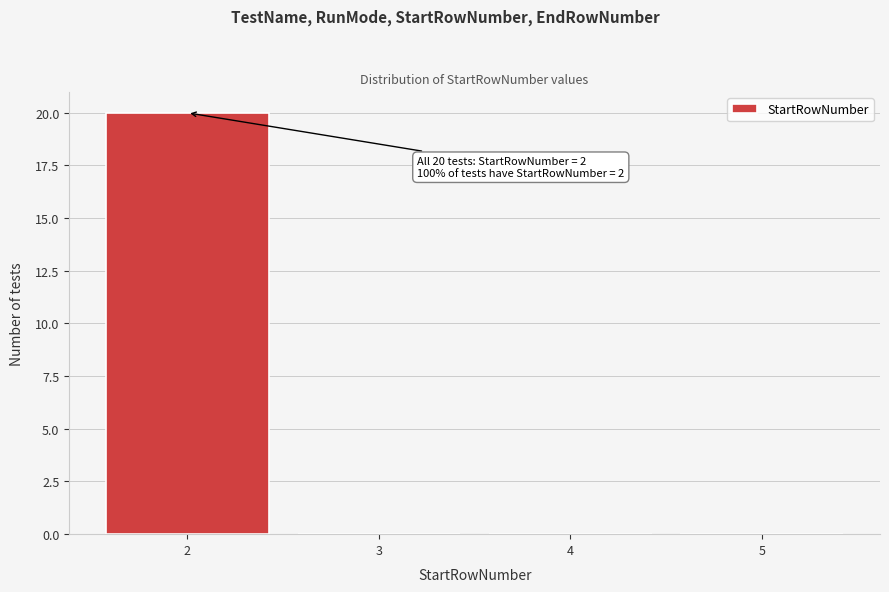

Which range on the x-axis has the tallest bar?

1.5 to 2.5